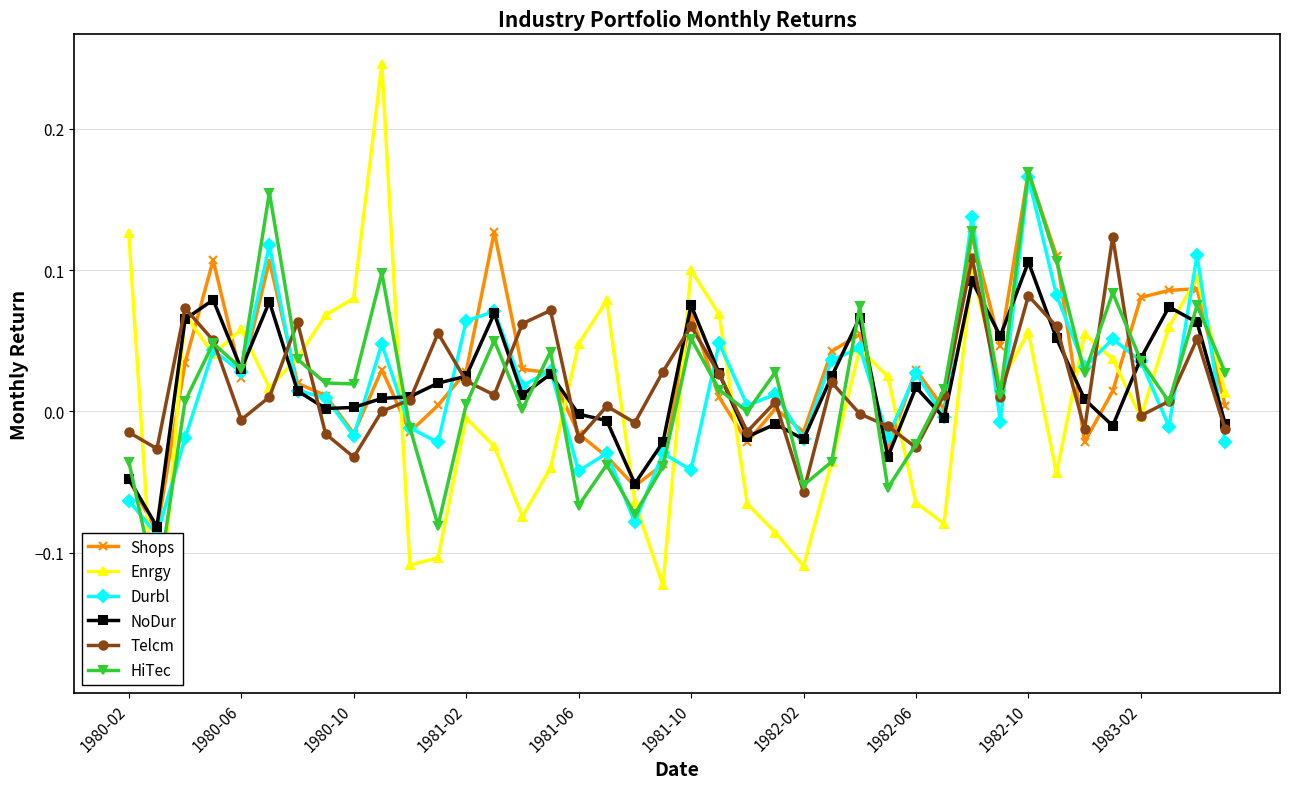

How many times do Durbl and Enrgy cross each other?

20